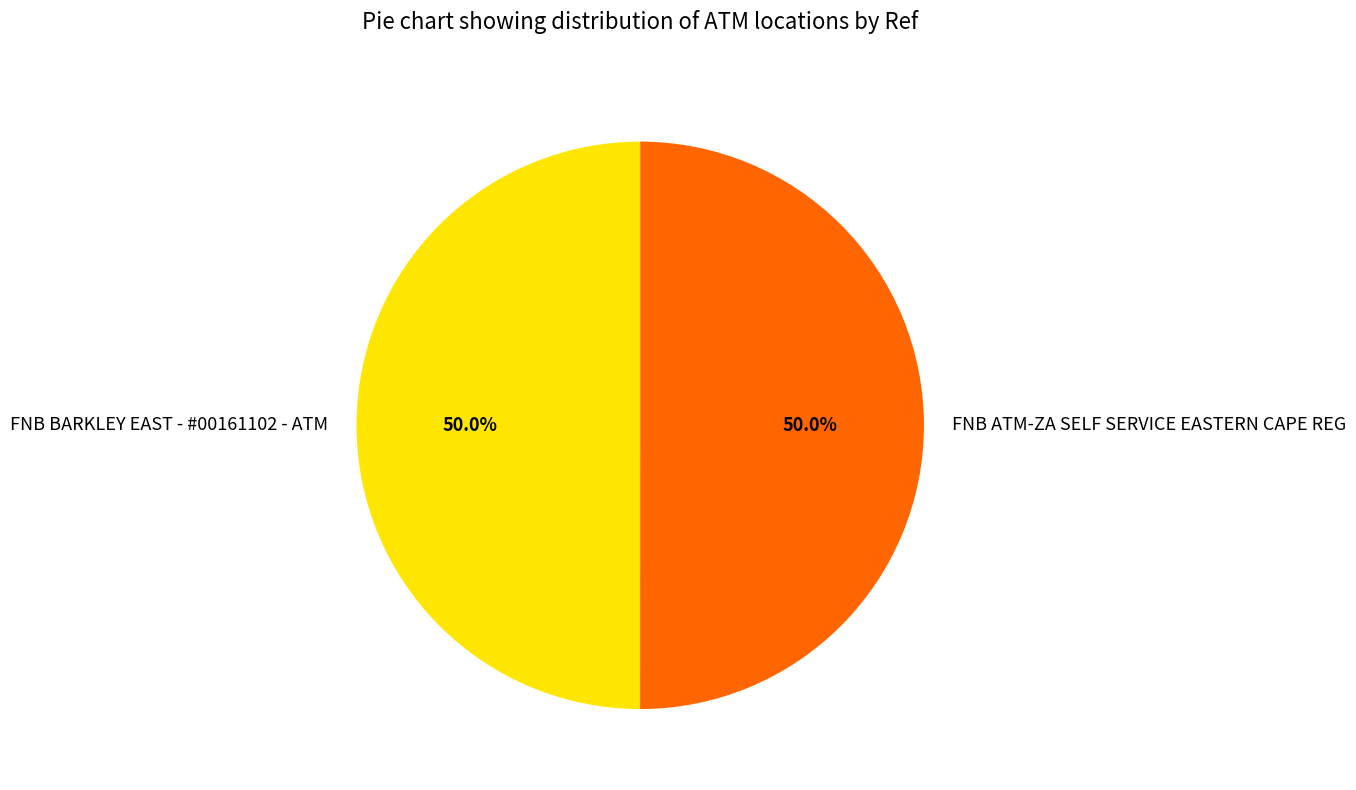

The FNB BARKLEY EAST - #00161102 - ATM slice represents 50% of the pie. True or false?

True